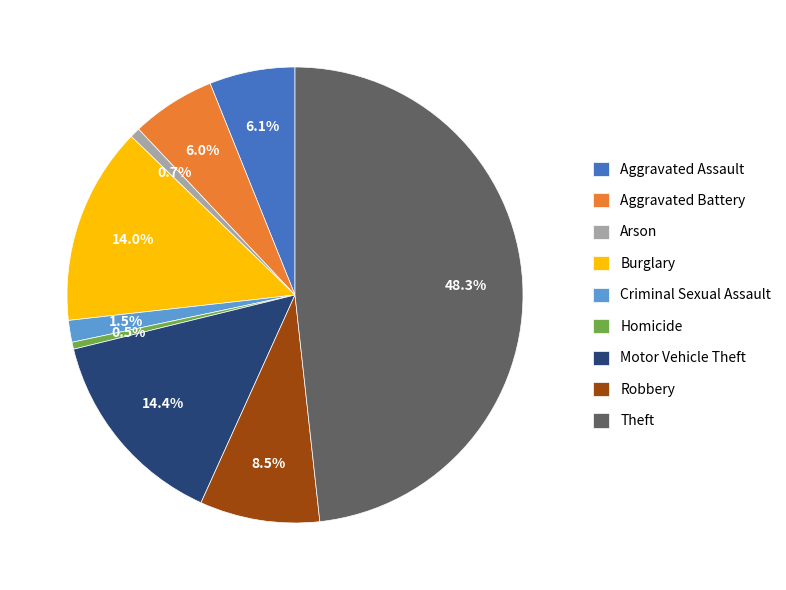

Is it true that Aggravated Assault is 18% of the pie?

False